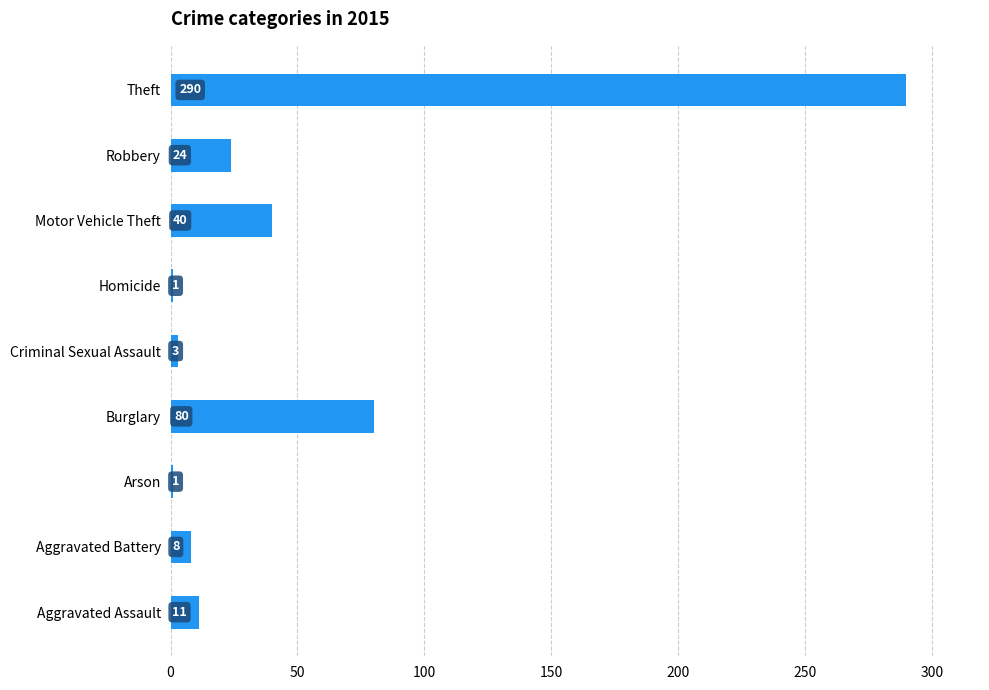

What is the maximum value shown in the chart?

290